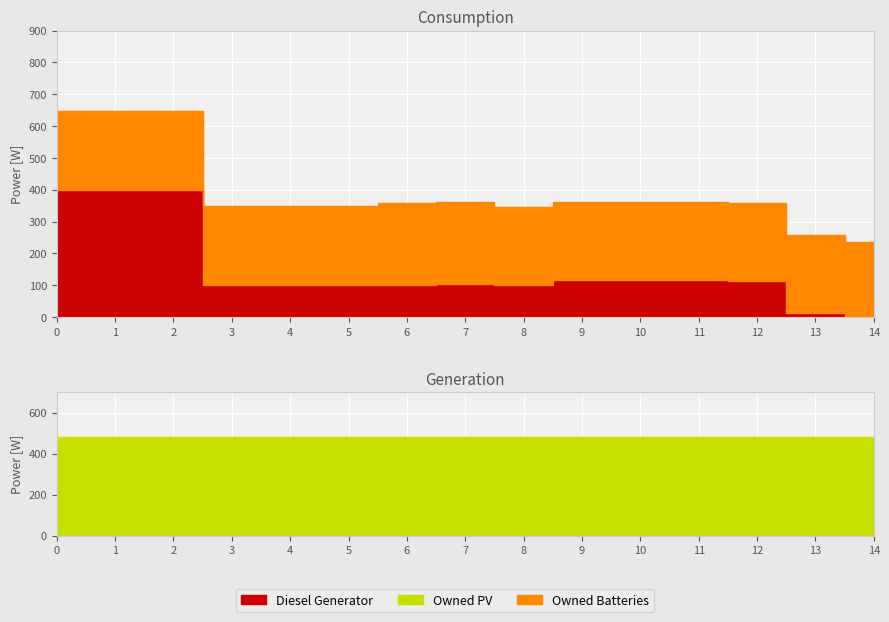

At 11, list the series in order from smallest to largest.

Diesel Generator, Owned Batteries, Owned PV